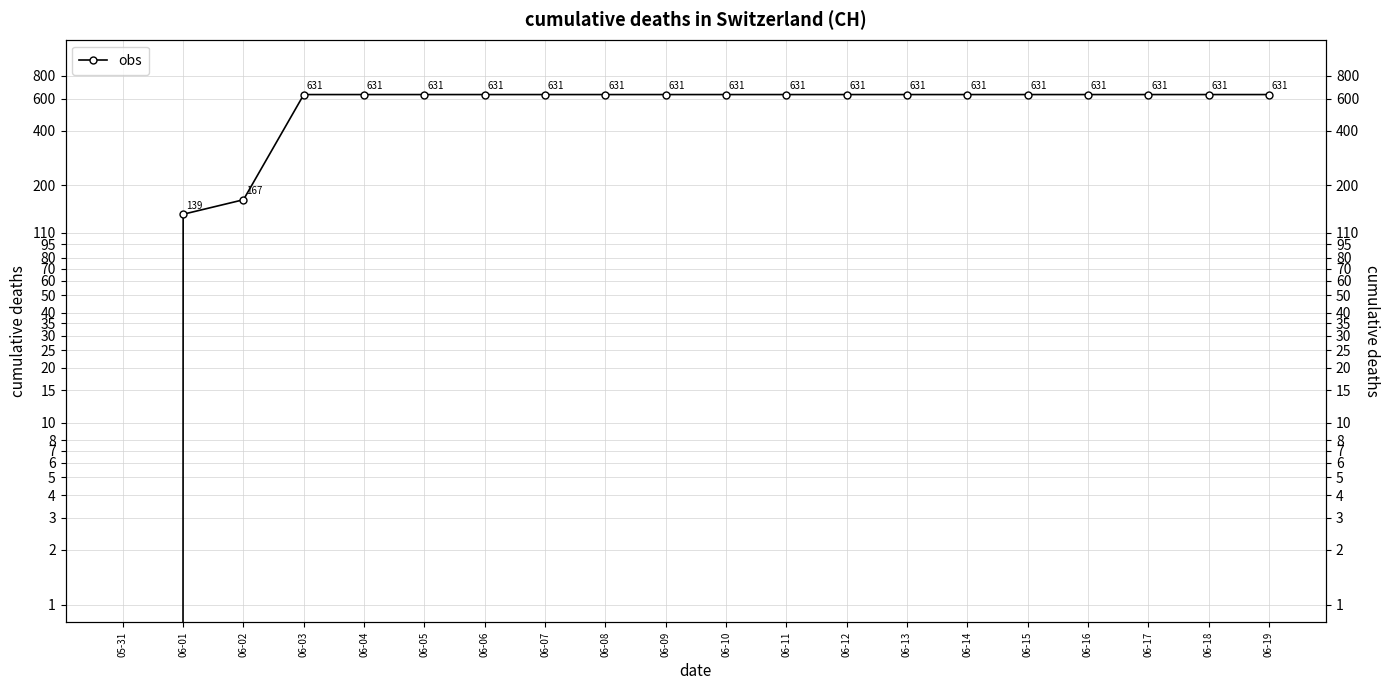

At which label is the value closest to 315?

06-02